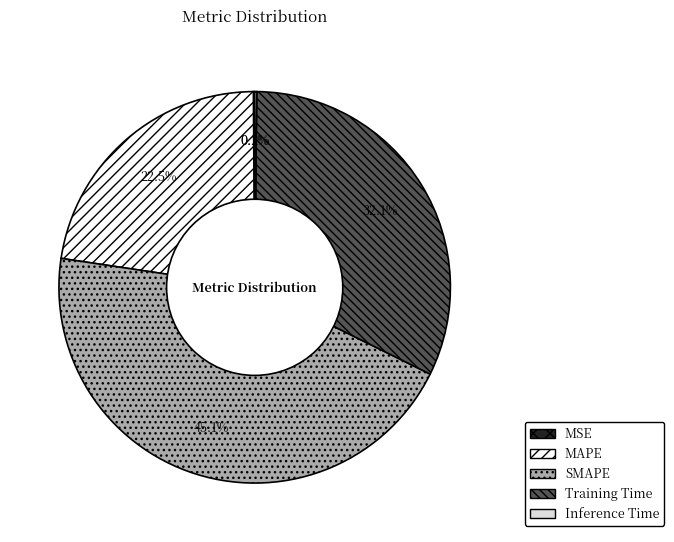

Does any single category account for the majority?

No